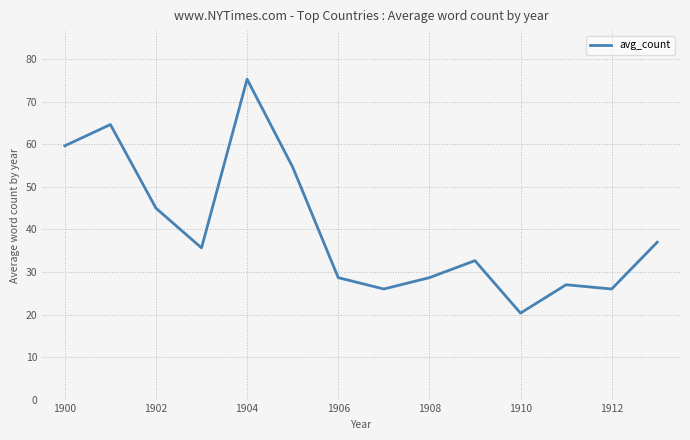

What is the maximum value shown in the chart?

75.3